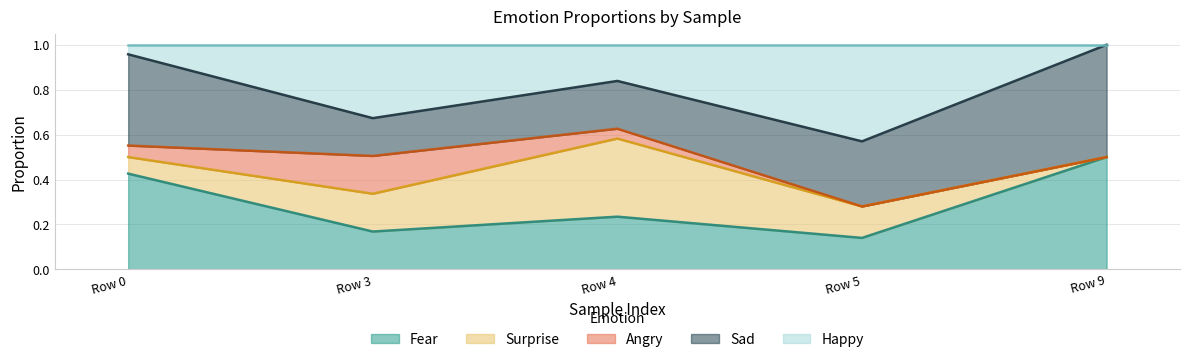

True or false: Angry has a value of 0.0 at Row 9.

True